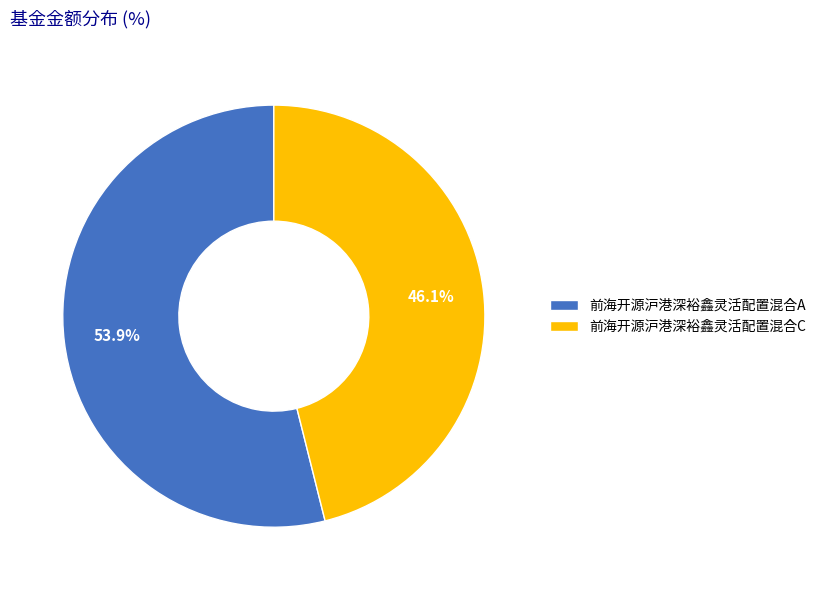

Which category has the smallest portion of the pie?

前海开源沪港深裕鑫灵活配置混合C